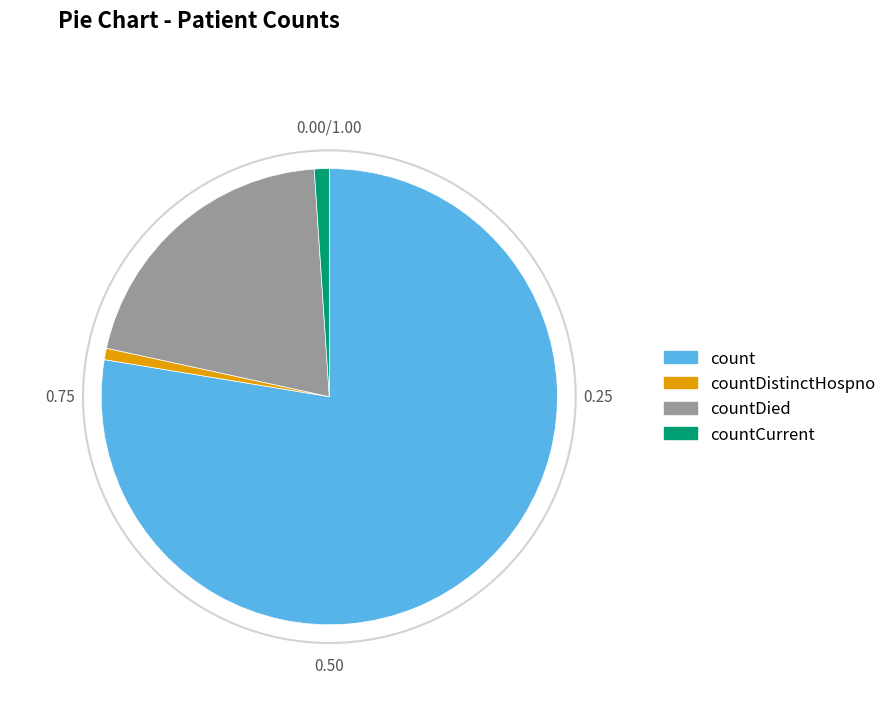

Does any single category account for the majority?

Yes